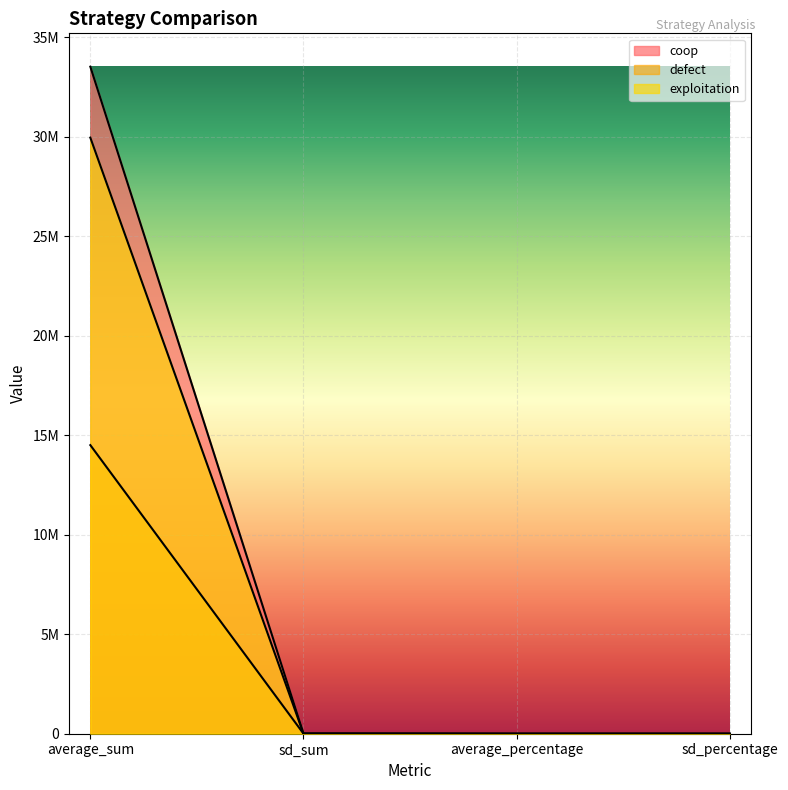

True or false: exploitation and coop intersect in this chart.

False